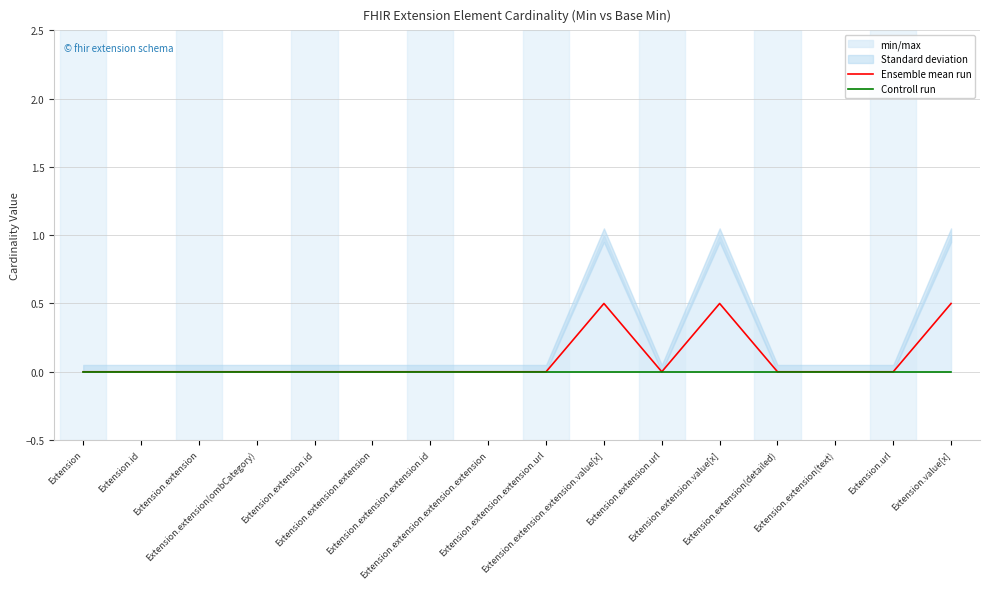

What is the label of the 5th point from the right?

Extension.extension.value[x]